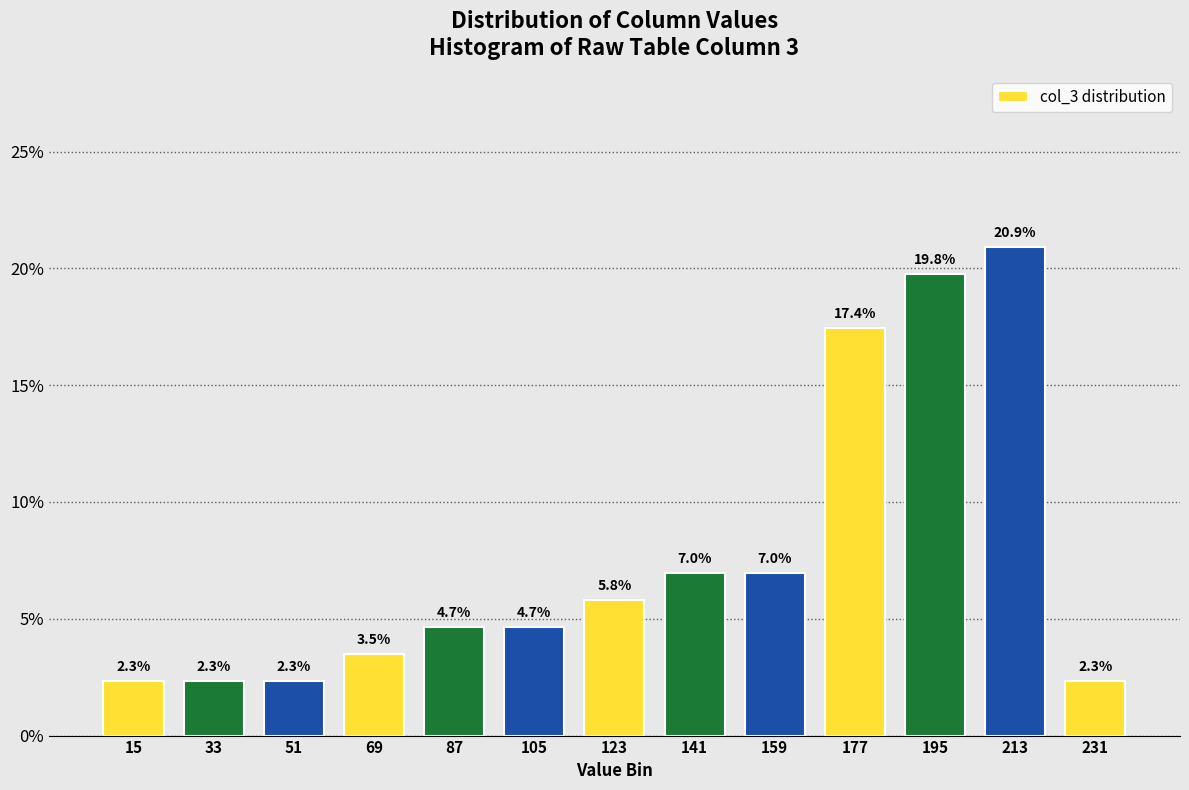

Reading right to left, extract all data points from this chart.

231=2.3	213=20.9	195=19.8	177=17.4	159=7.0	141=7.0	123=5.8	105=4.7	87=4.7	69=3.5	51=2.3	33=2.3	15=2.3